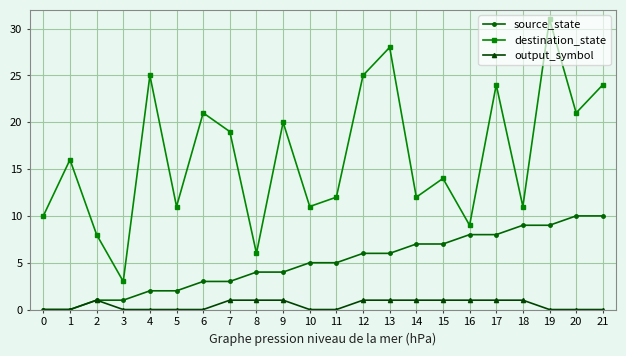

True or false: output_symbol and destination_state intersect in this chart.

False